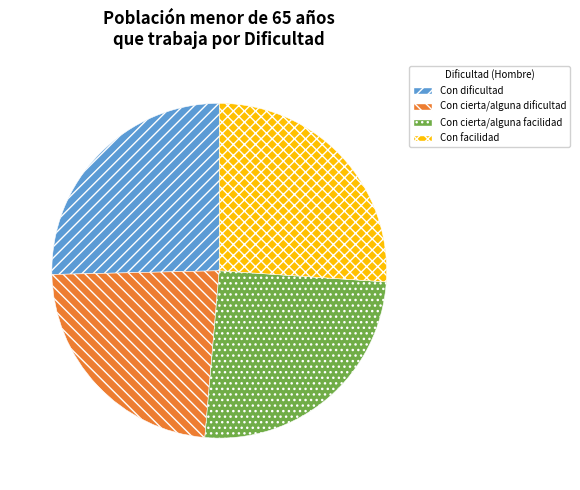

Is the sum of Con facilidad and Con cierta/alguna facilidad greater than half?

Yes